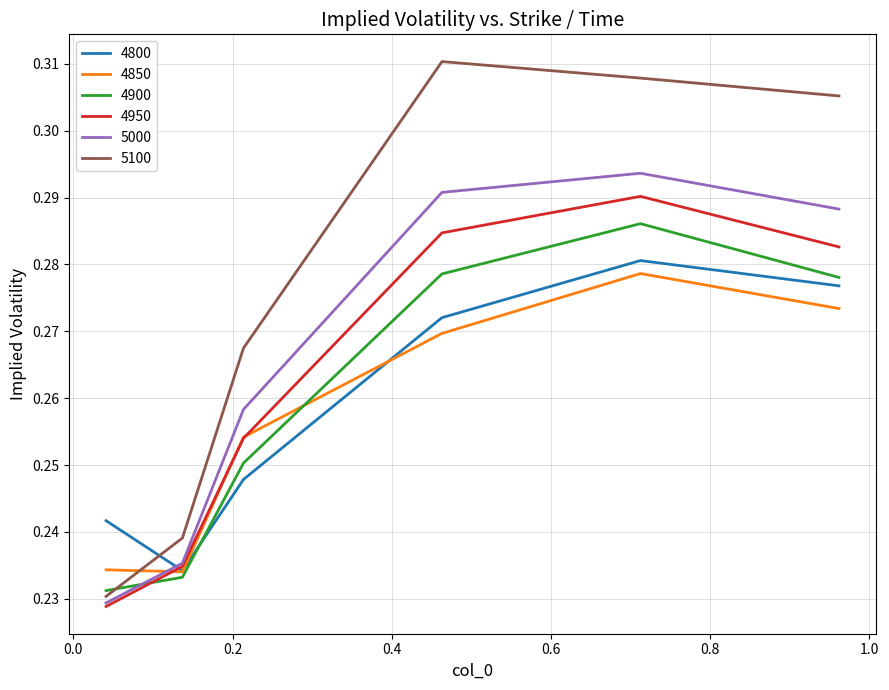

Which series has the largest total across all categories?

5100